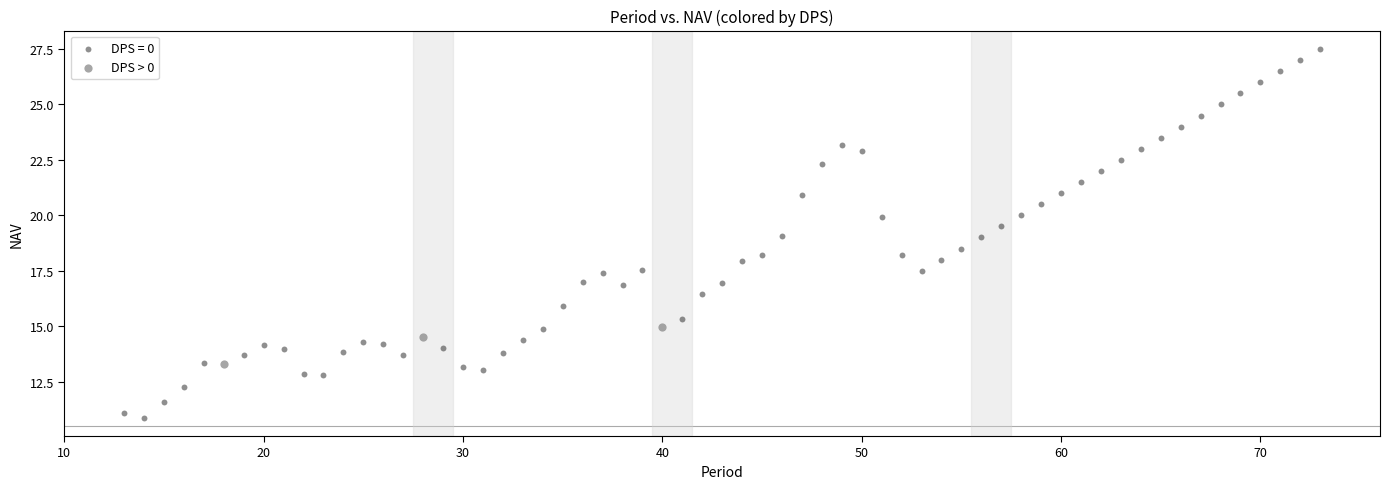

Which series contains the lowest Y value?

DPS = 0